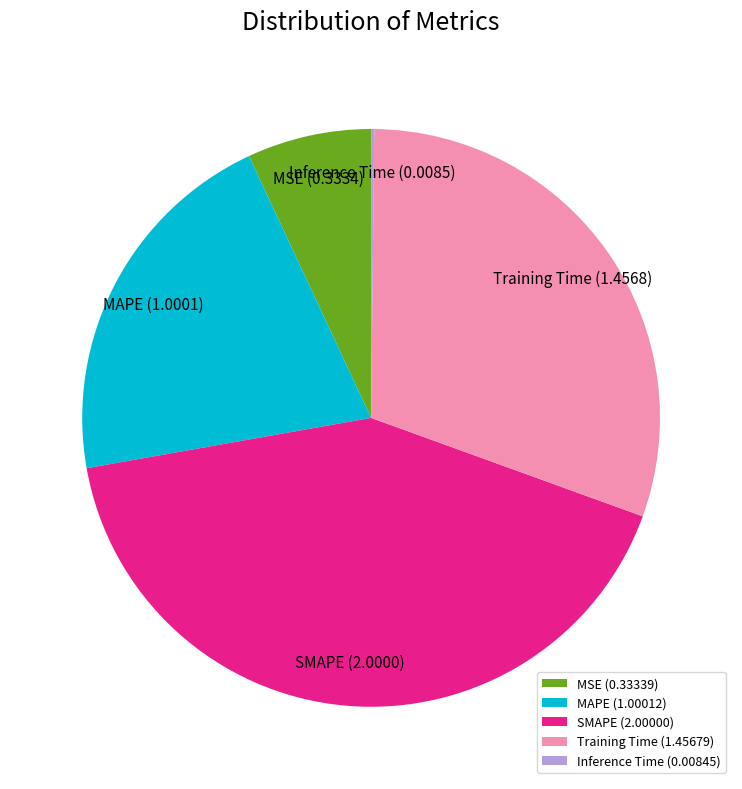

Combined, do MAPE and Training Time account for over 50%?

Yes